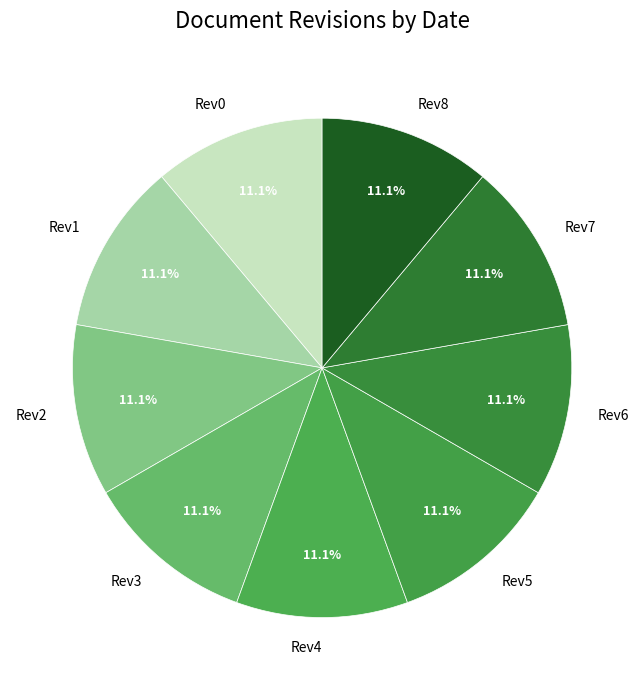

What is the ratio of the value at Rev4 to the value at Rev1?

1.0